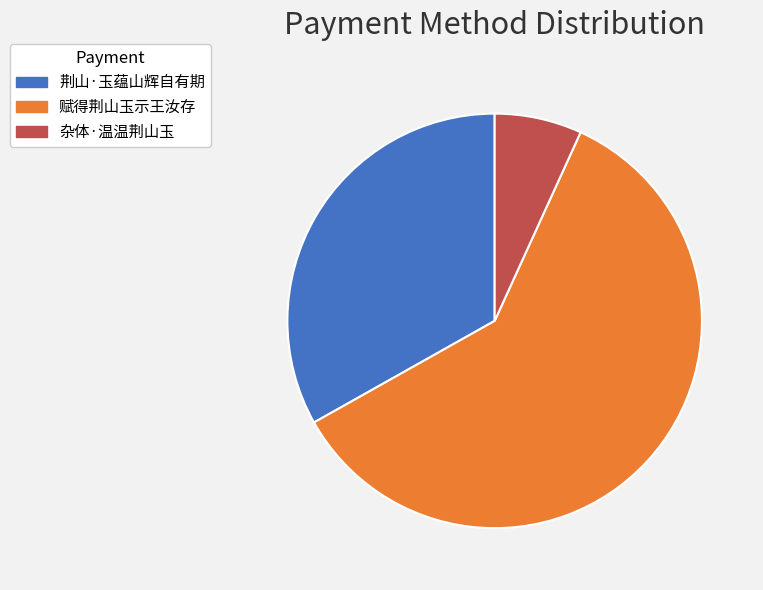

Between 赋得荆山玉示王汝存 and 荆山·玉蕴山辉自有期, which is larger?

赋得荆山玉示王汝存